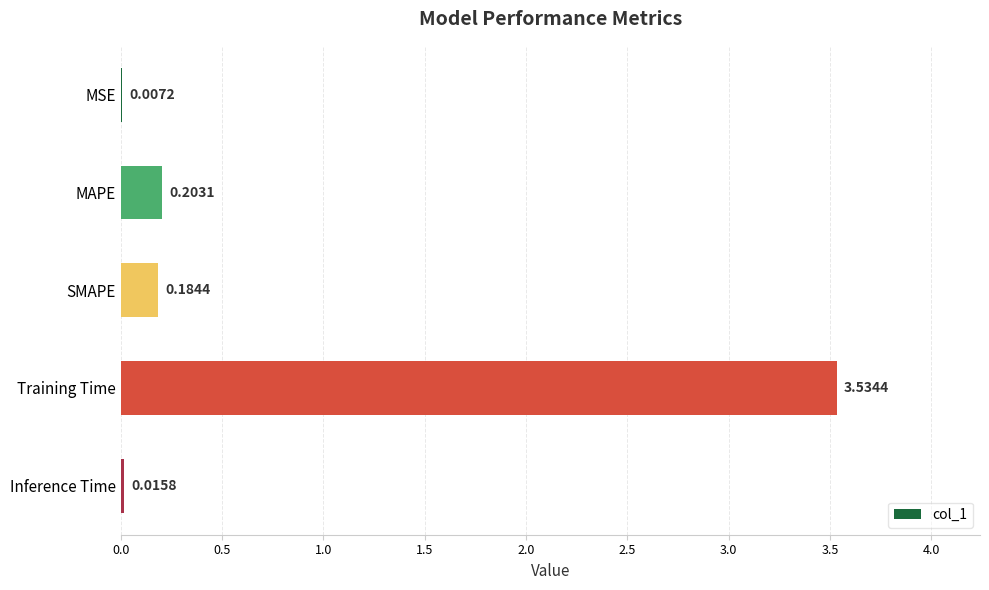

At which category does the chart reach its peak across all series?

Training Time